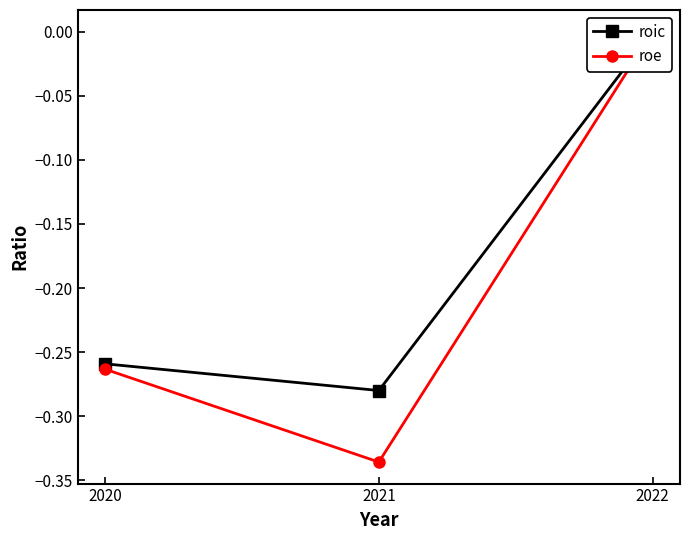

Which category has the highest value in the roic series?

2022